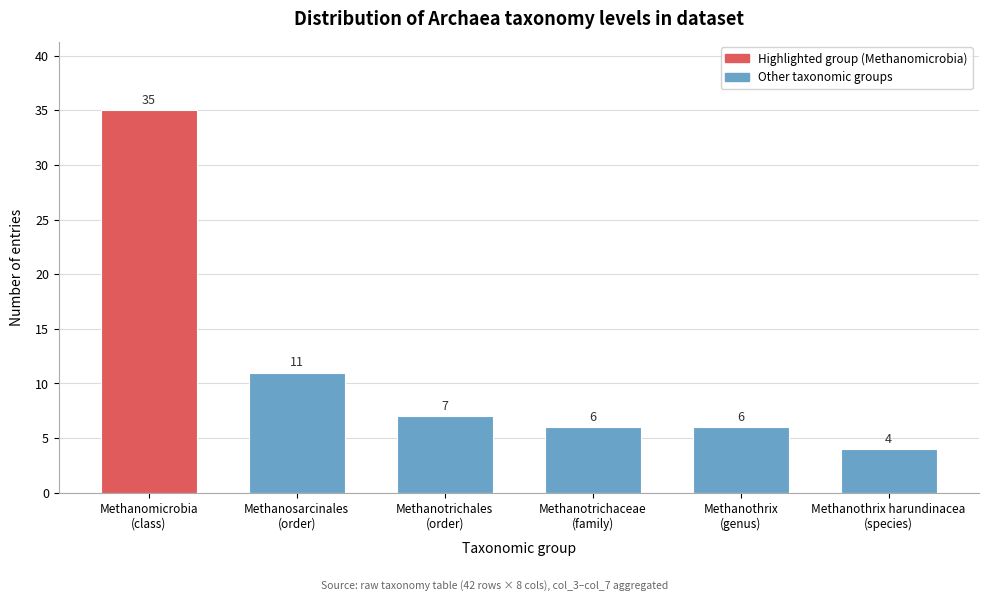

Reading right to left, list all the values displayed in this chart.

4	6	6	7	11	35